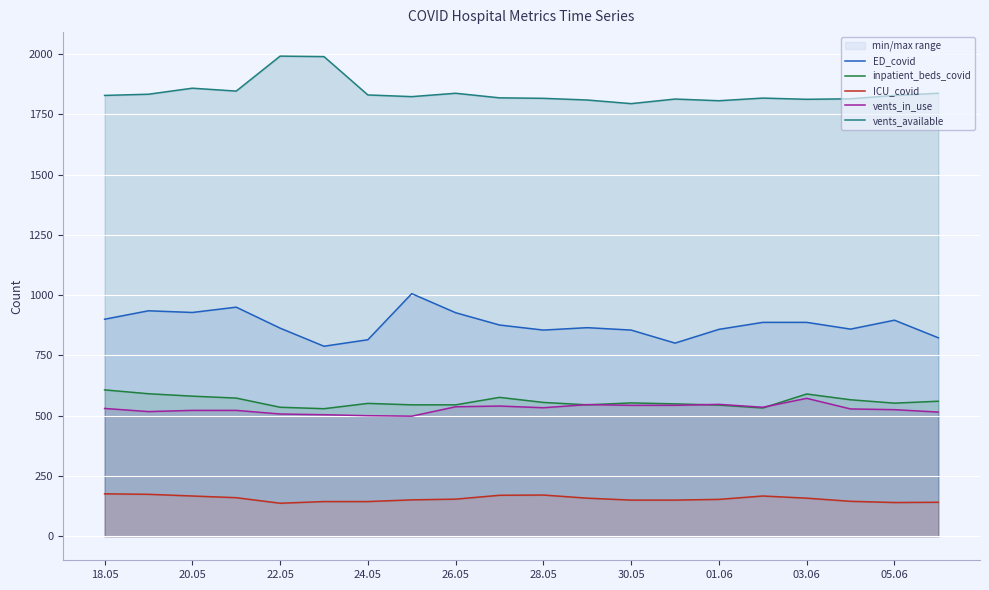

How many categories are shown in the chart?

20